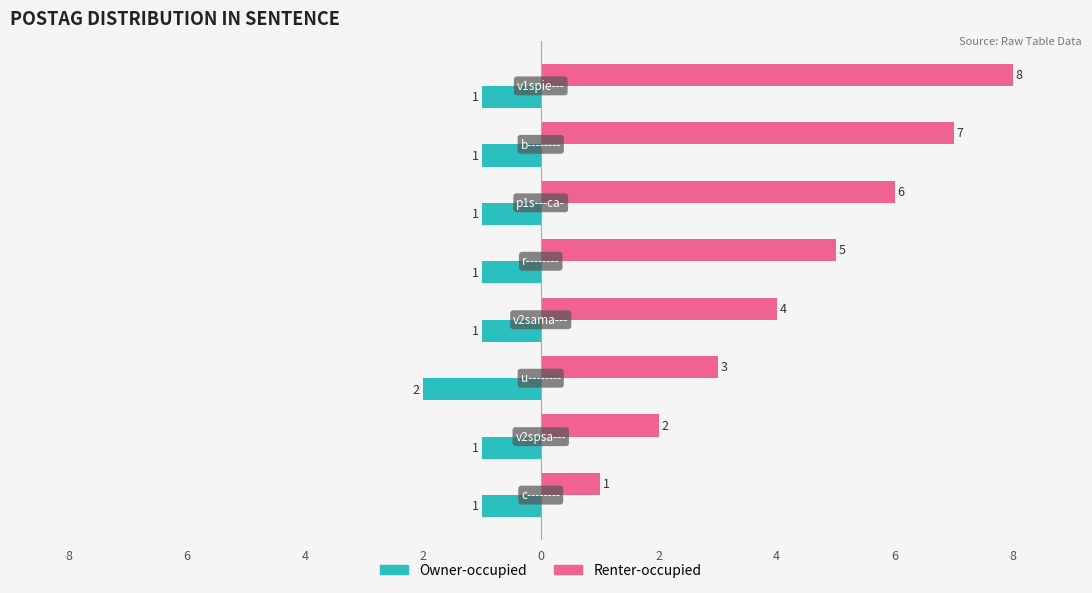

What are all the series names shown in the legend?

Owner-occupied, Renter-occupied